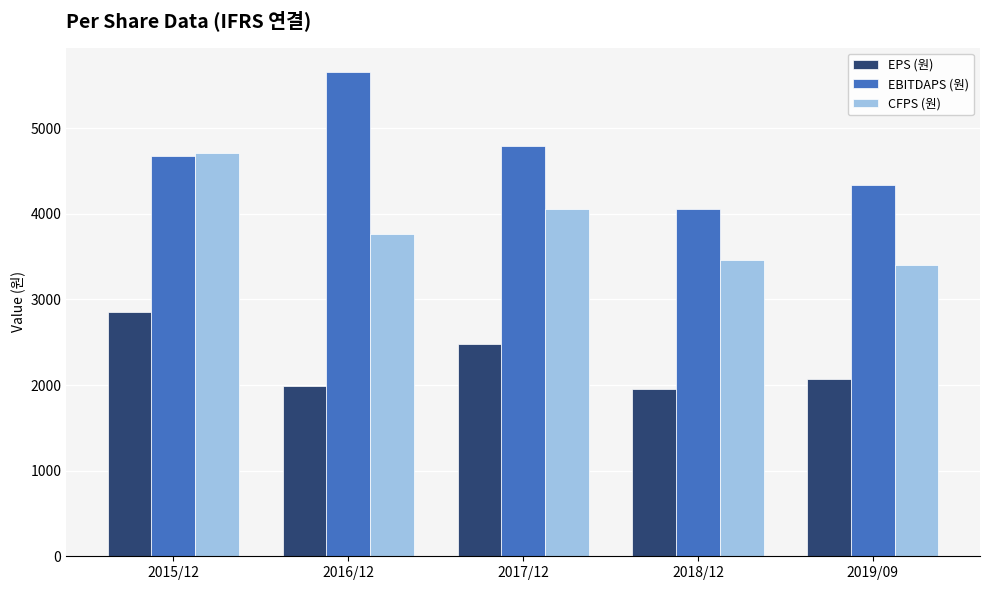

How many groups of bars are there?

5